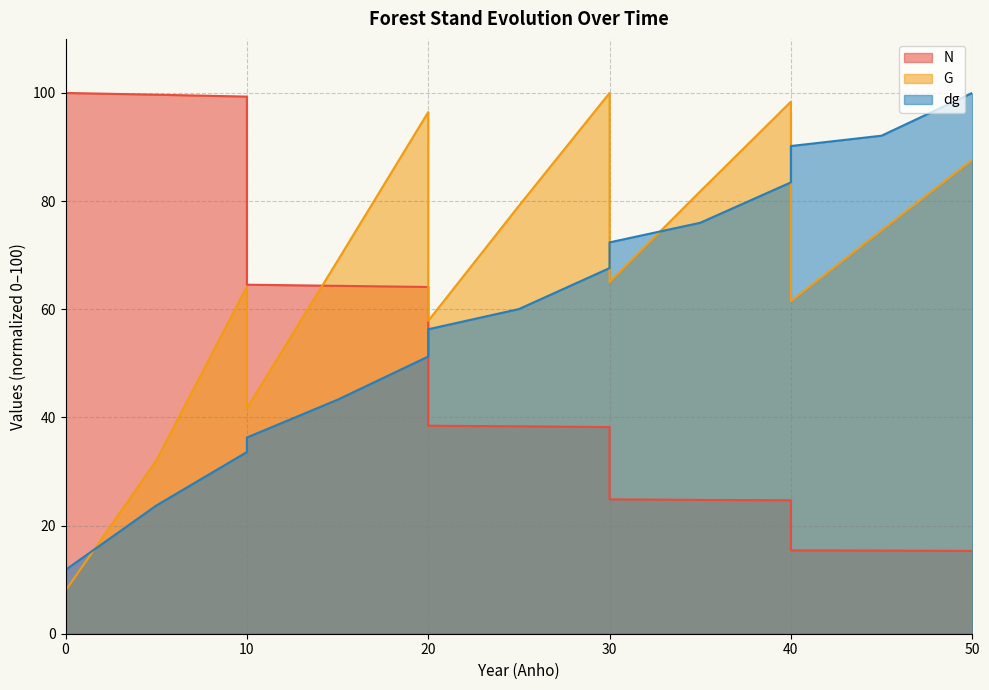

Does the chart have visible grid lines?

Yes